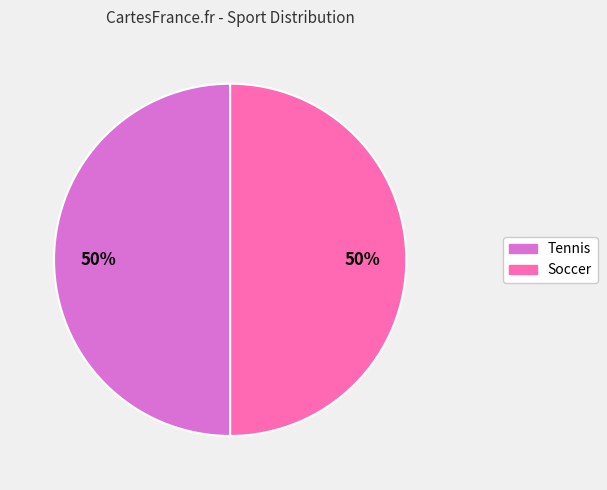

To the nearest percent, what portion does Tennis represent?

50%